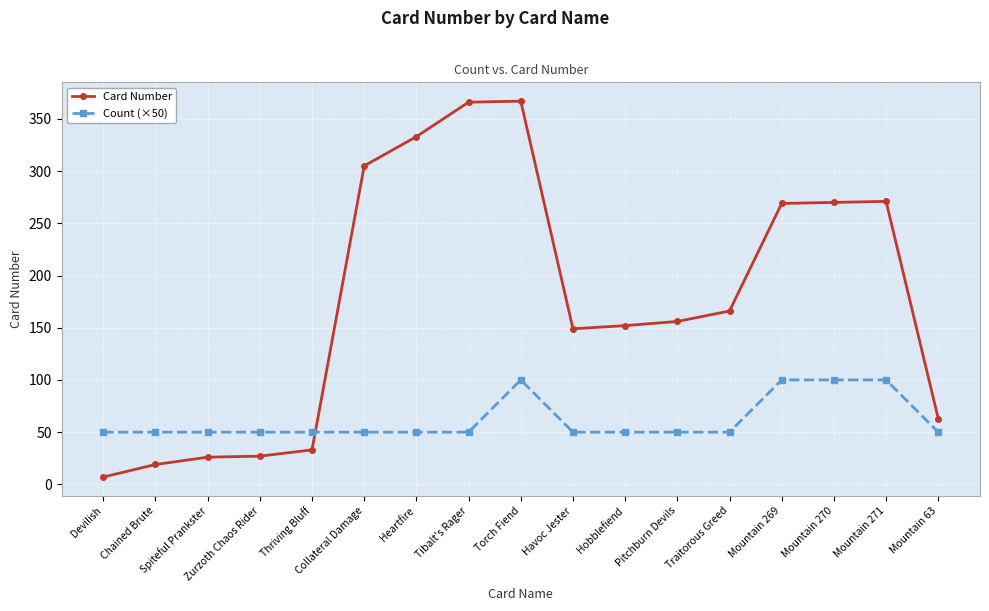

Does the chart display data point markers on the line(s)?

Yes